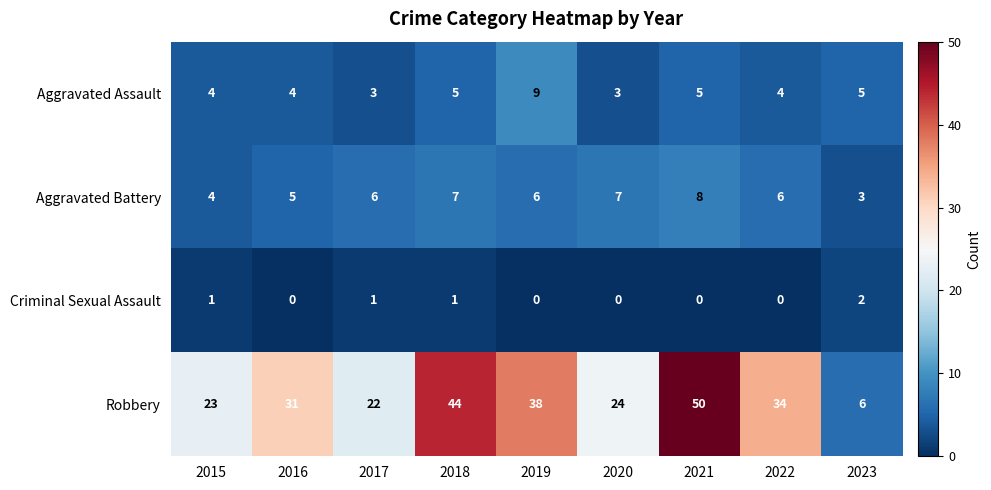

What is the difference between the highest and lowest values at 2020?

24